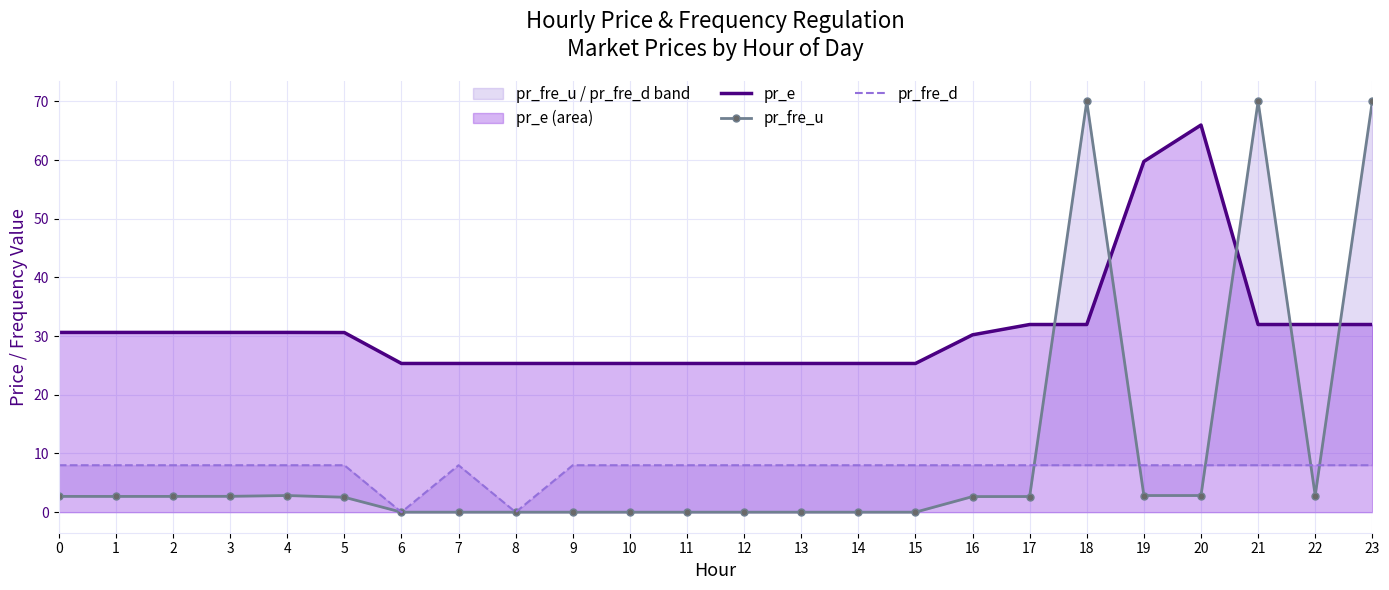

Which series ends up on top after the final intersection of pr_fre_d and pr_fre_u?

pr_fre_u